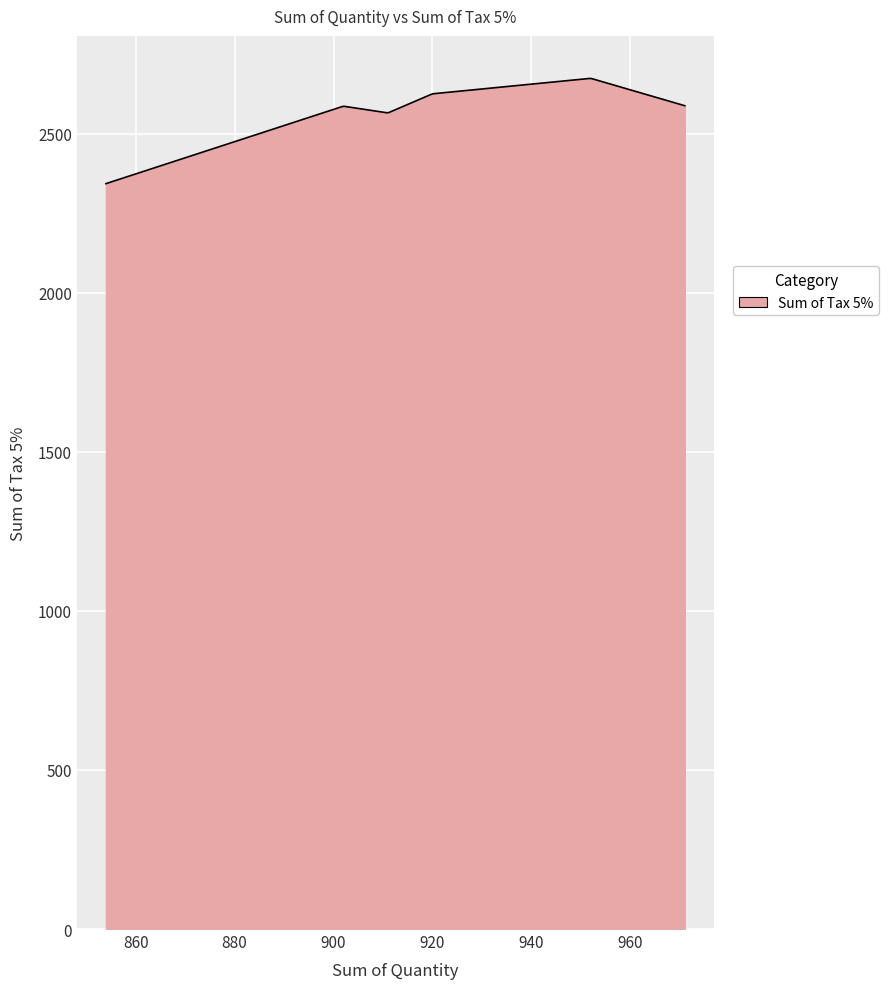

What is the greatest value displayed?

2673.3